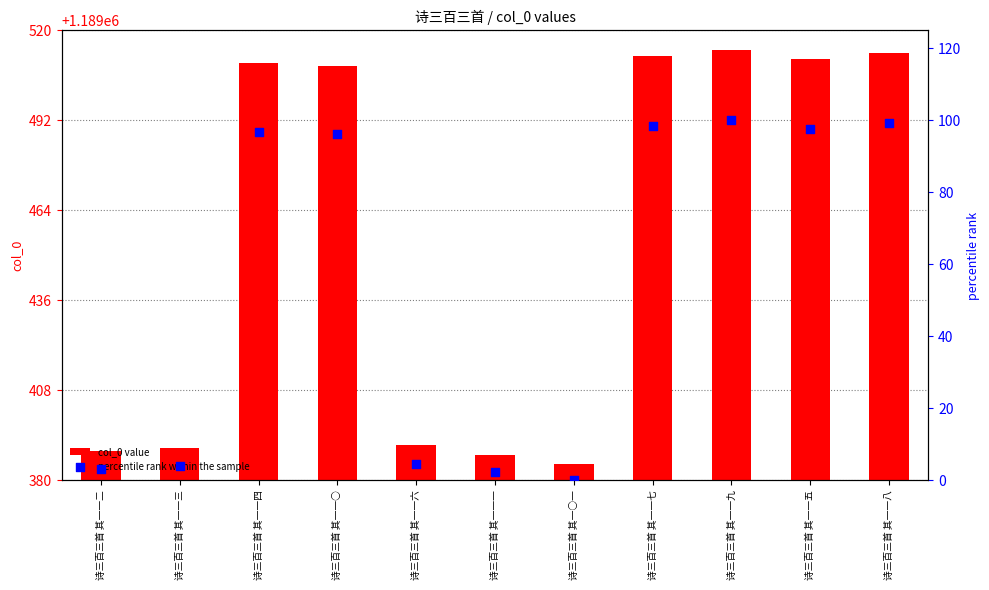

Is the value of percentile rank within the sample at 诗三百三首 其一一三 greater than the value of col_0 value at 诗三百三首 其一一四?

No